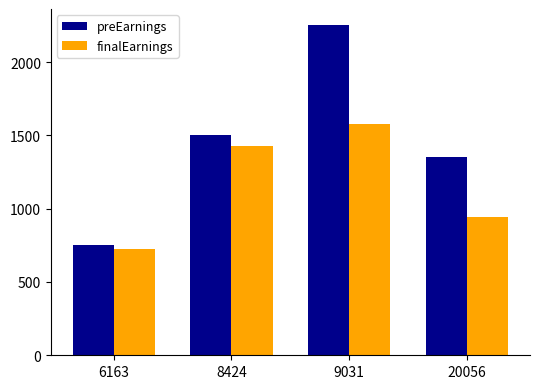

Where is finalEarnings nearest to the value 1149?

20056